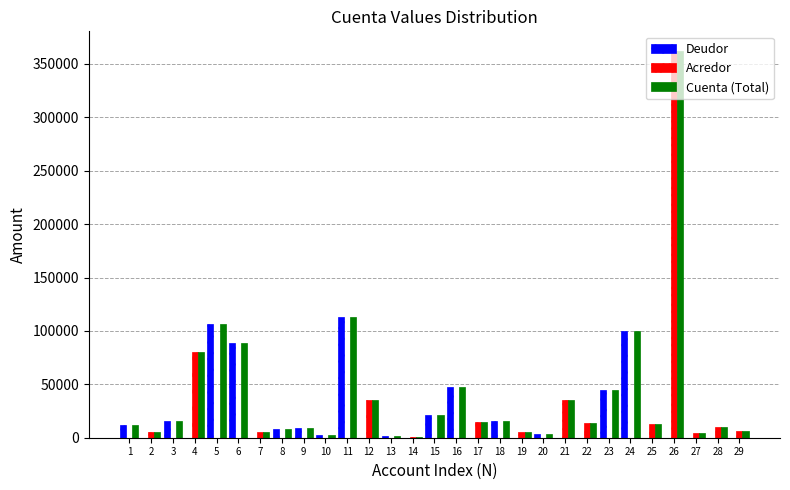

What is the highest value of the Cuenta (Total) series?

362400